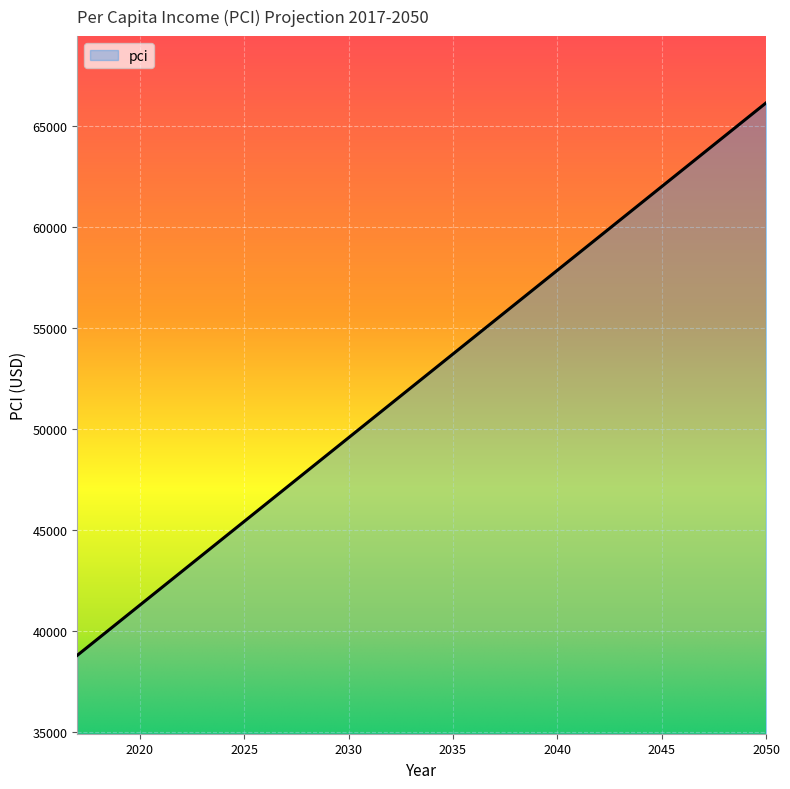

What is the minimum value shown in the chart?

38803.3